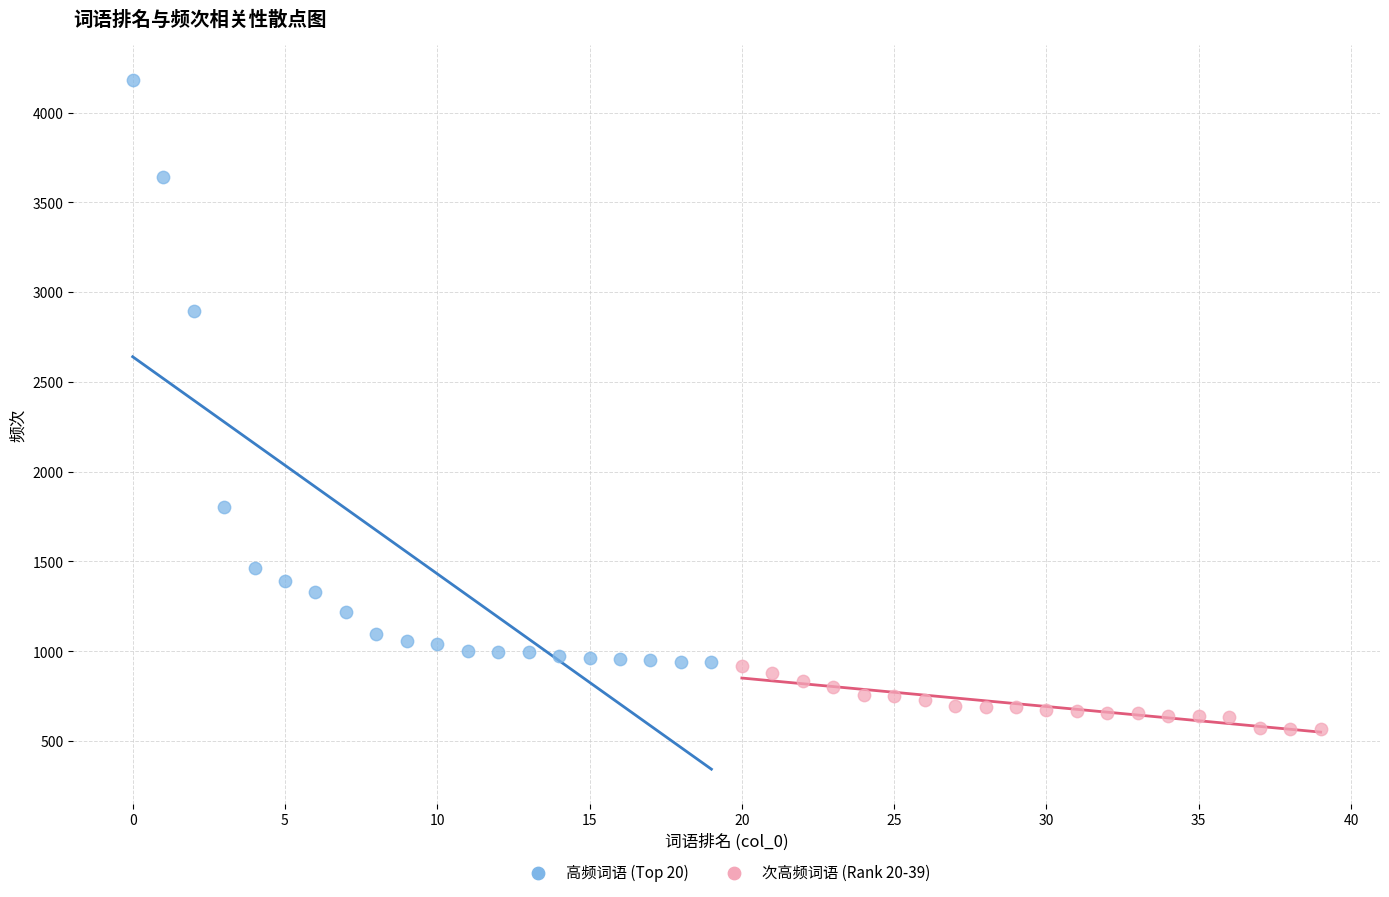

Which series reaches the maximum Y coordinate?

高频词语 (Top 20)